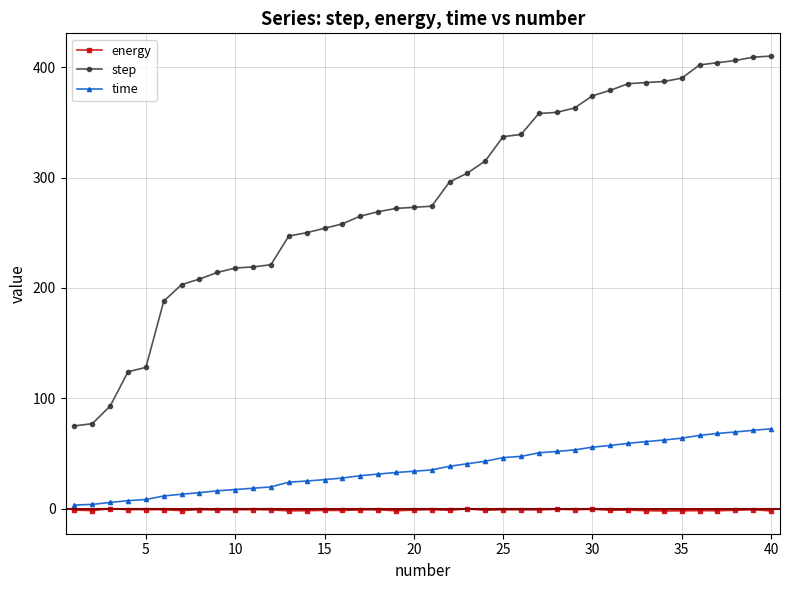

What is the value of the time point at the 26th from the left?

47.4